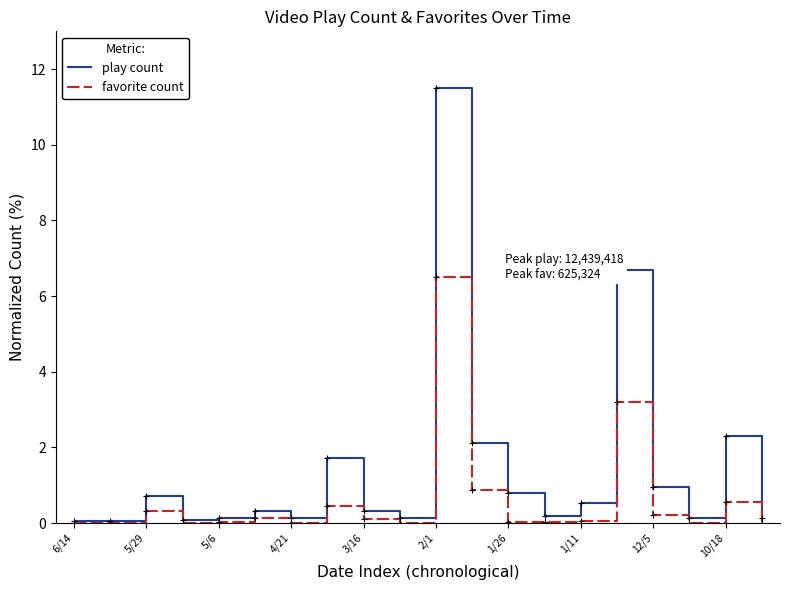

Rank the series by their maximum value, from highest to lowest.

play count, favorite count